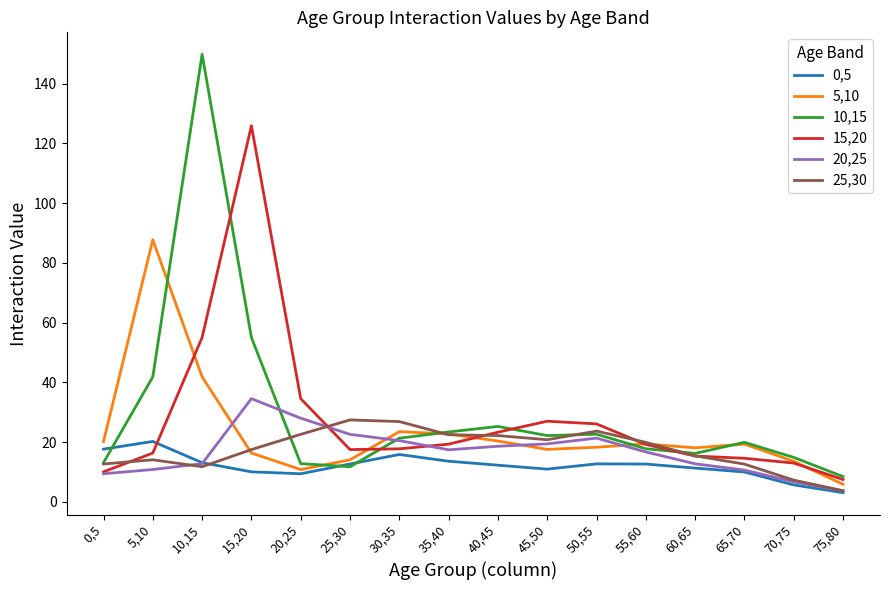

Which series has the widest spread of values?

10,15